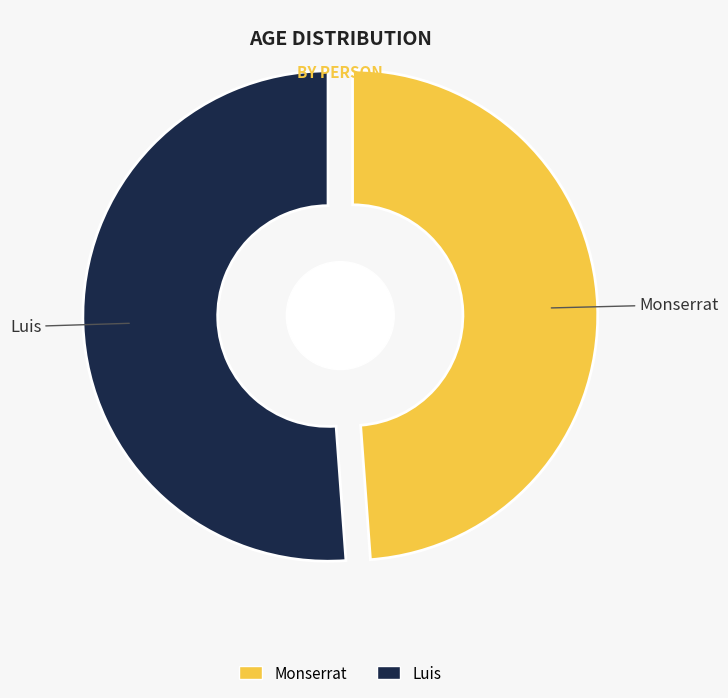

To the nearest percent, what percentage of the pie is Monserrat?

49%